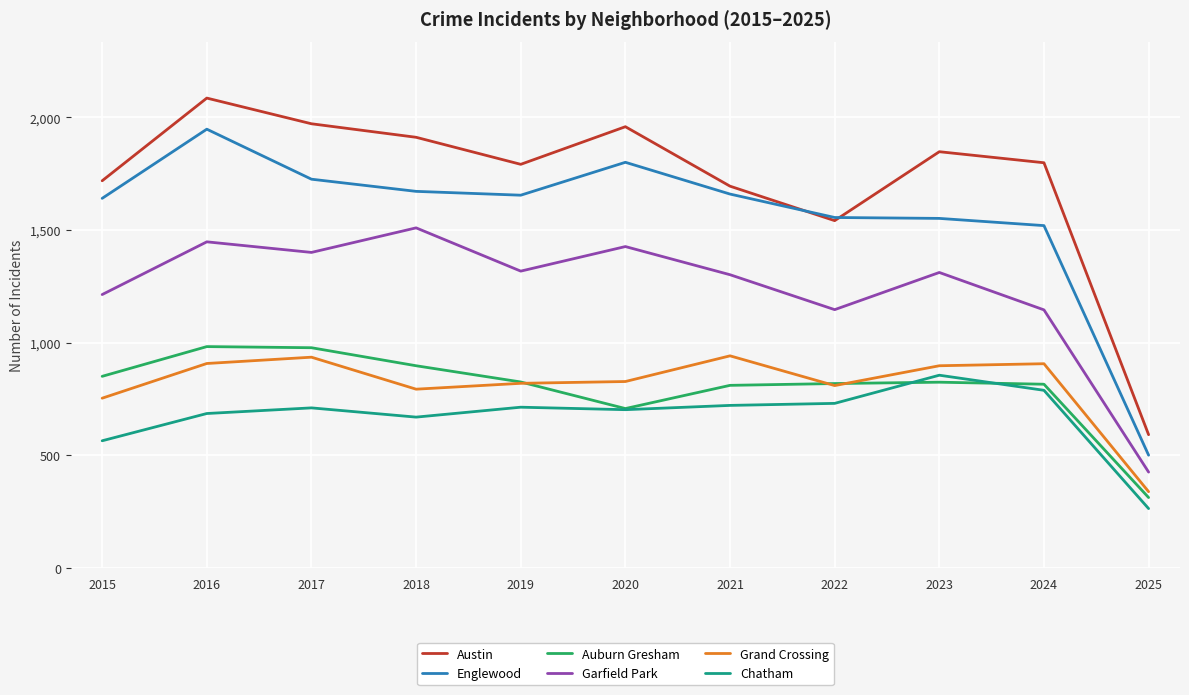

How many lines are shown in the chart?

6